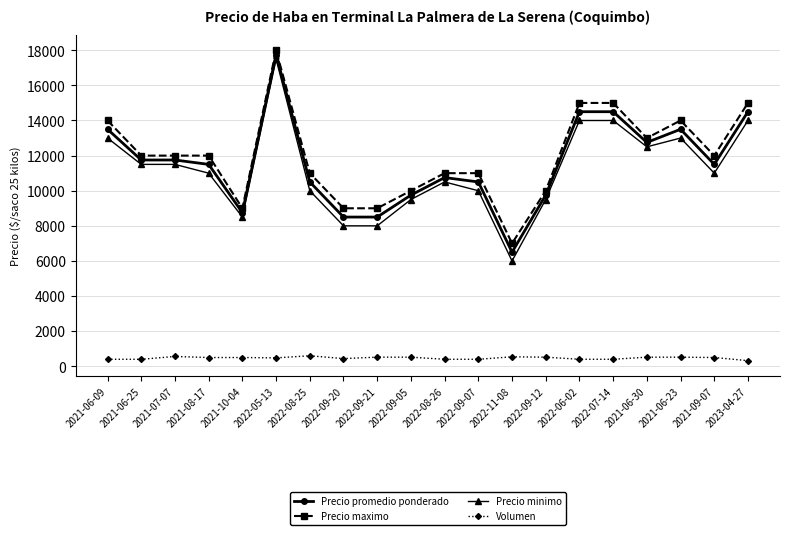

True or false: Precio minimo and Volumen intersect in this chart.

False